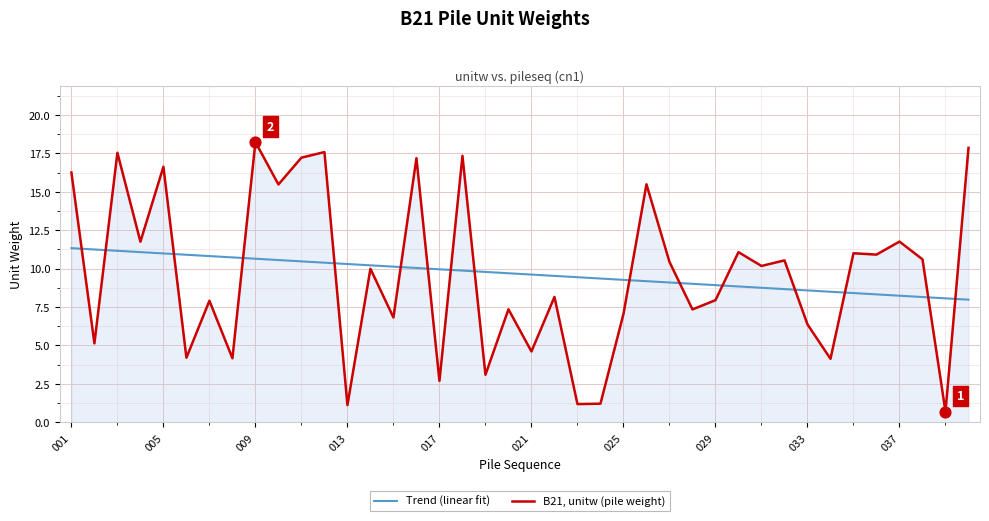

Which series ends up on top after the final intersection of Trend (linear fit) and B21, unitw (pile weight)?

B21, unitw (pile weight)